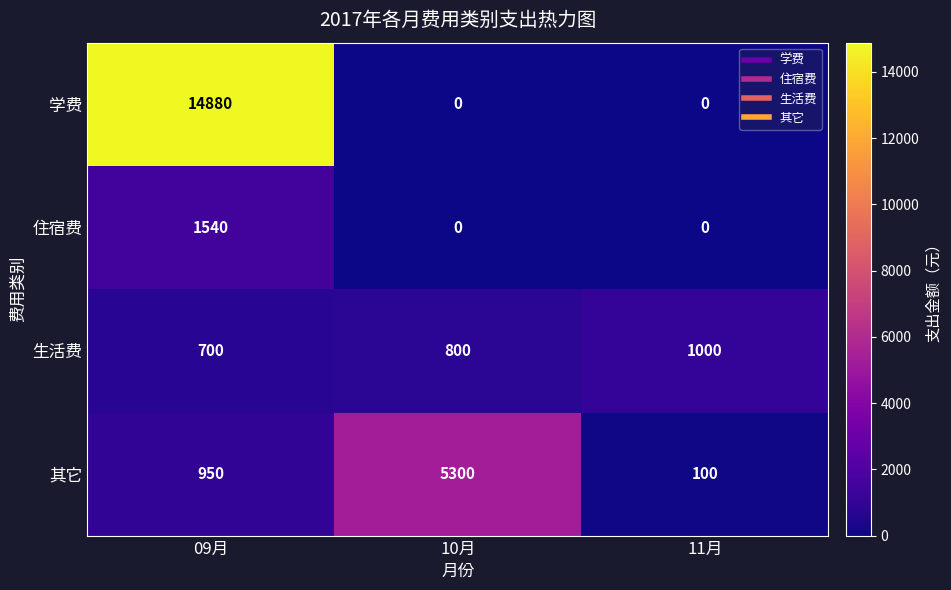

What is the approximate value of 其它 at 11月, to the nearest 10?

100